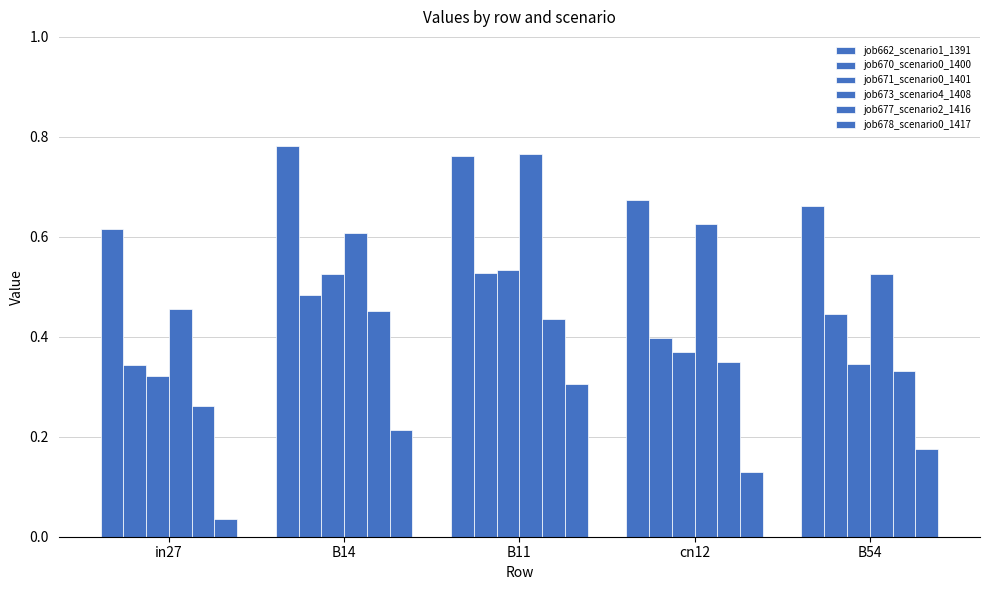

Does the chart contain stacked bars?

No